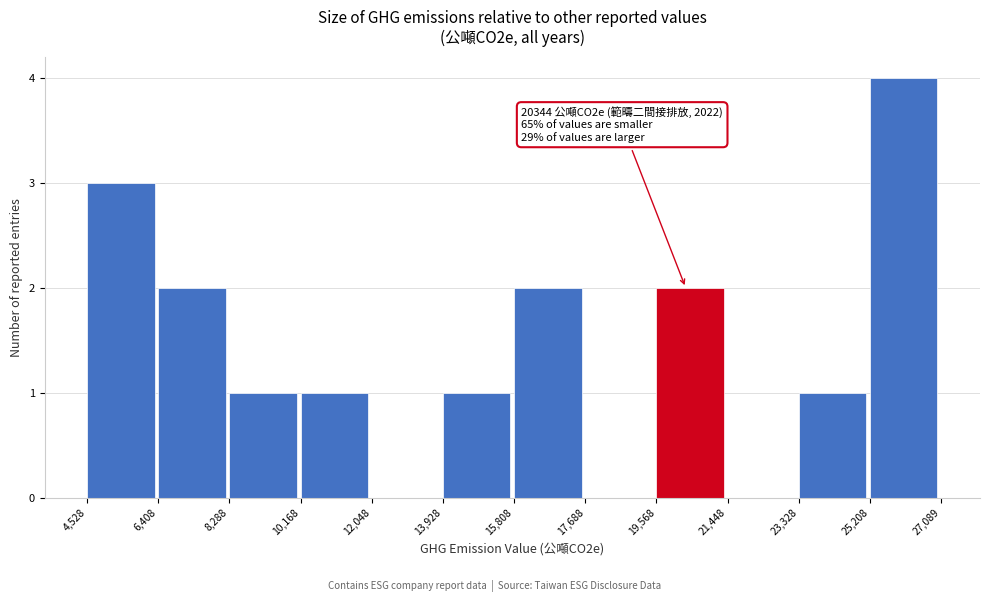

Over which range of the x-axis is the bar tallest?

25,208 to 27,089